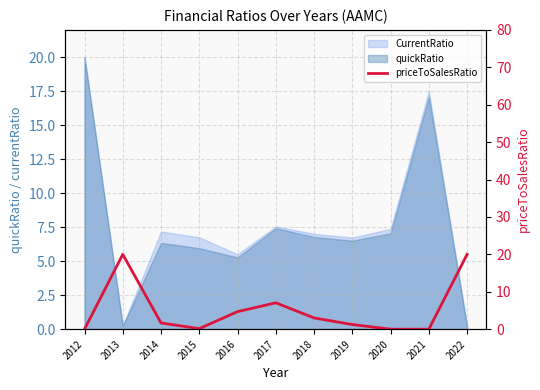

The CurrentRatio series shows 11.7 at 2017. True or false?

False